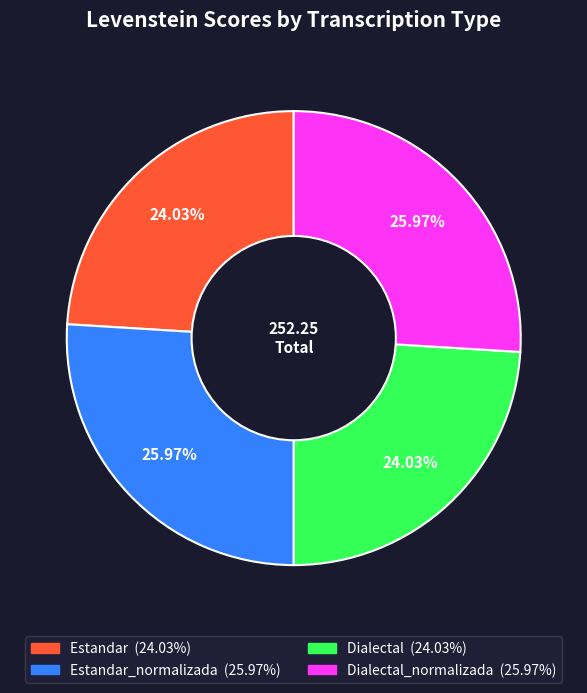

Is there a majority slice in this chart?

No